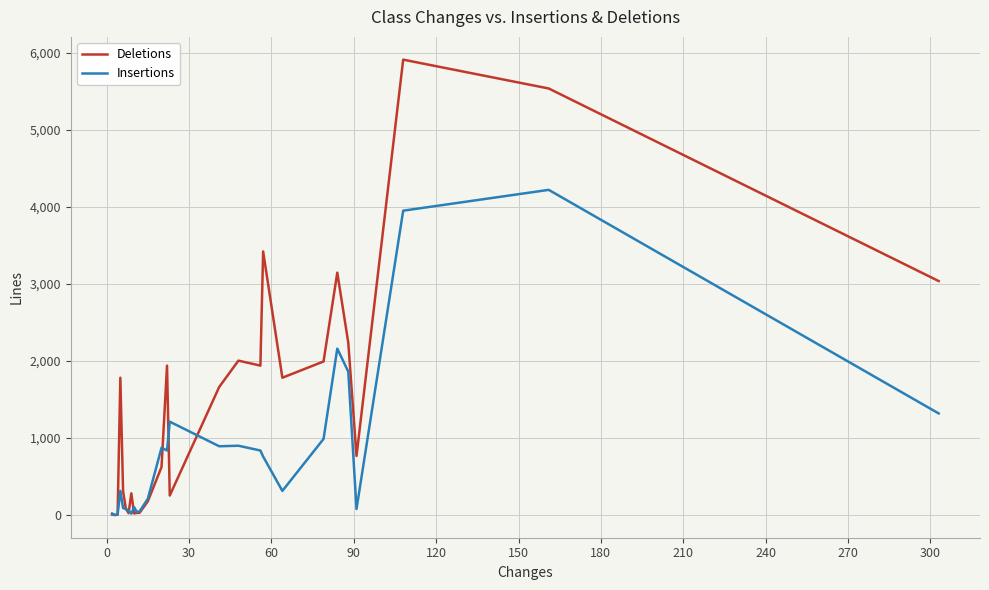

Count the number of categories in the chart.

27